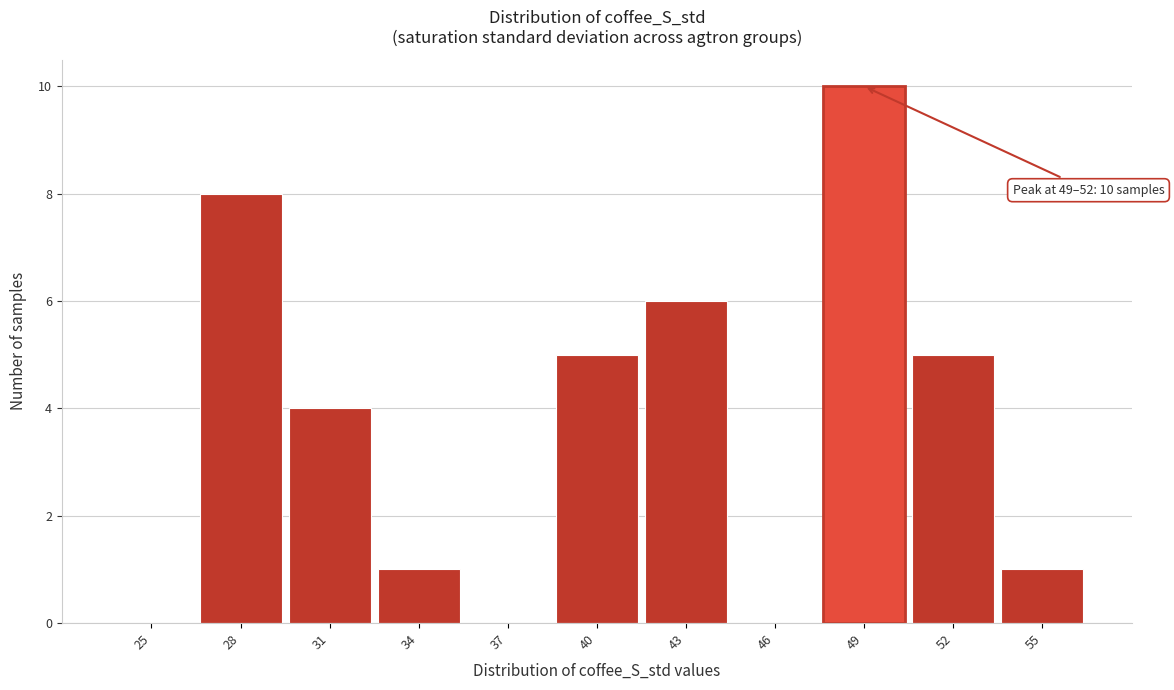

Reading left to right, extract all data points from this chart.

25=0	28=8	31=4	34=1	37=0	40=5	43=6	46=0	49=10	52=5	55=1